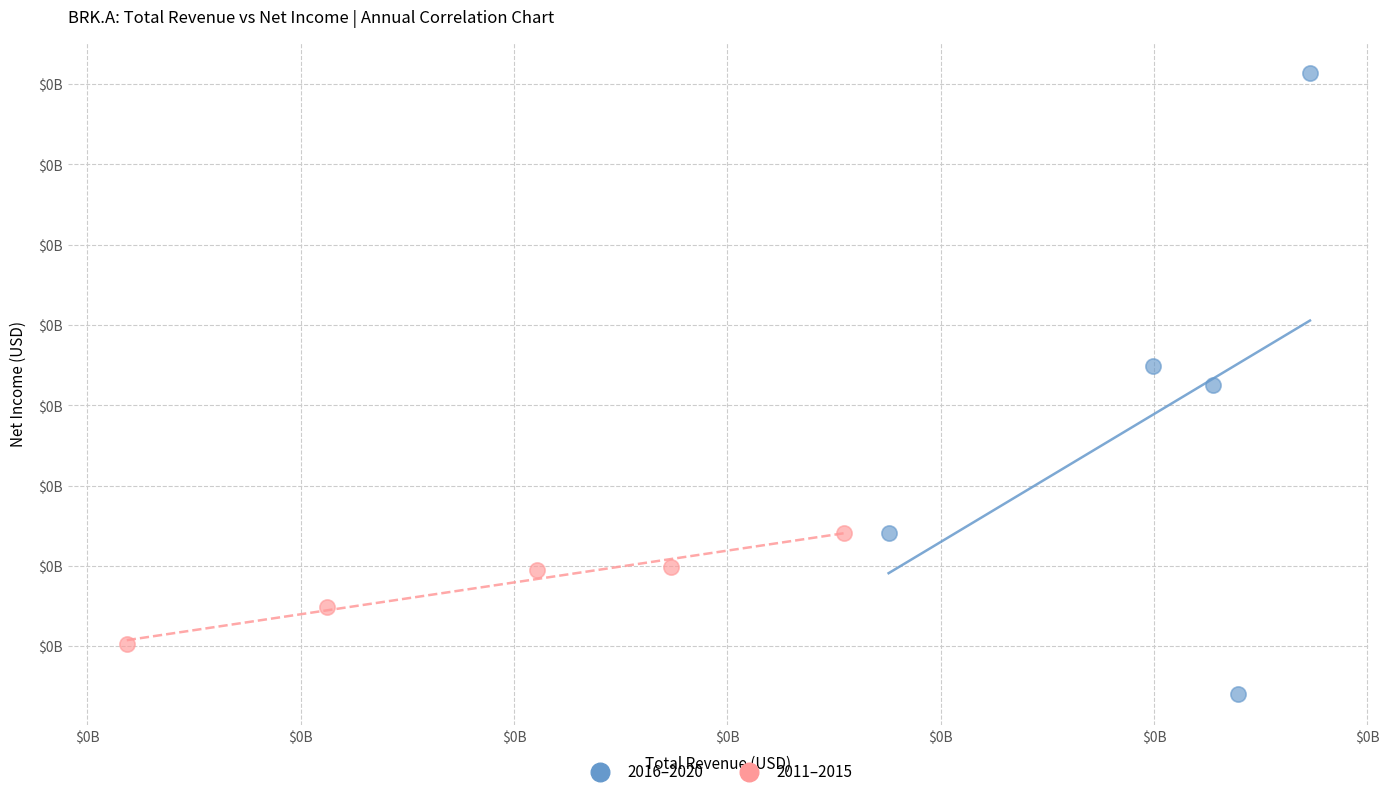

Which series reaches the maximum Y coordinate?

2016–2020